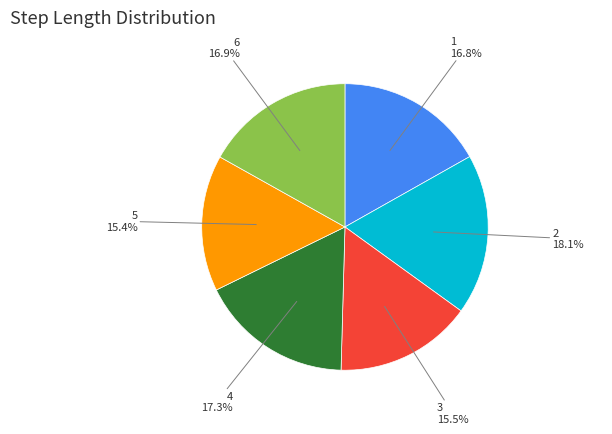

How much of the chart is everything except 4?

82.7%